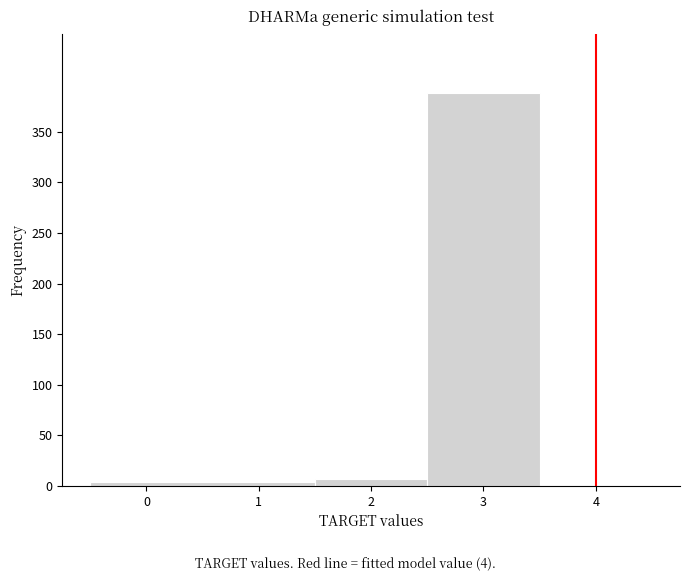

Which range on the x-axis has the tallest bar?

2.5 to 3.5